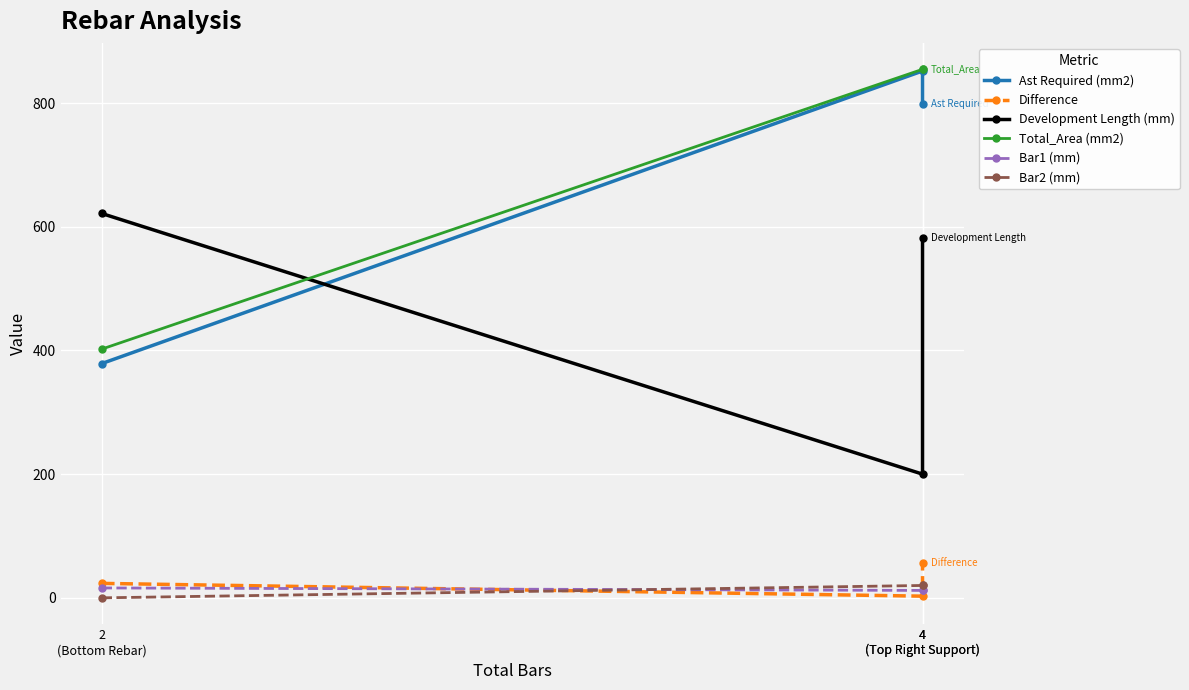

What is the total value across all series at 4
(Top Right Support)?

1941.0